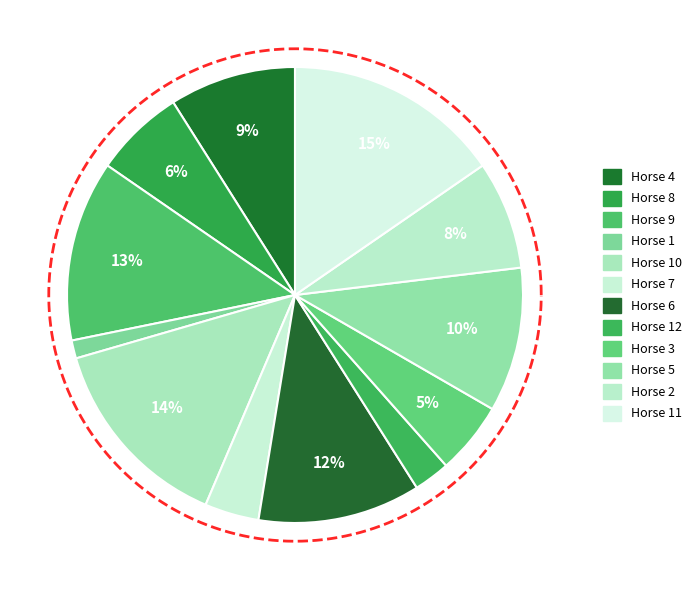

How many segments does this pie chart have?

12